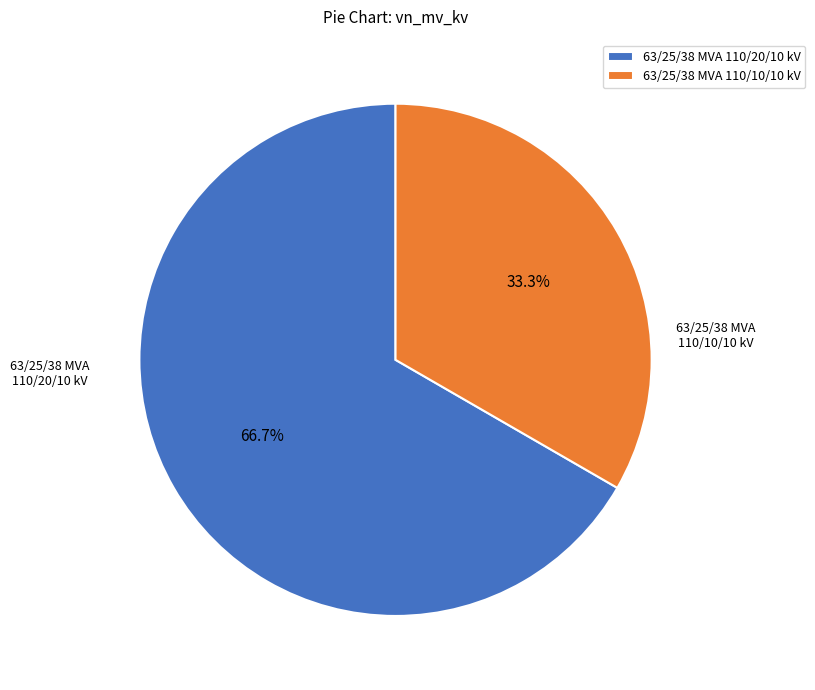

To the nearest percent, what percentage of the pie is 63/25/38 MVA 110/10/10 kV?

33%